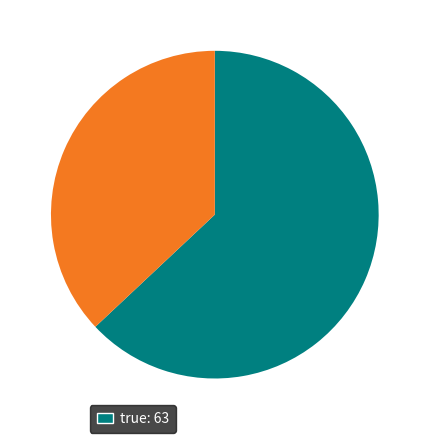

How many slices are in this pie chart?

2